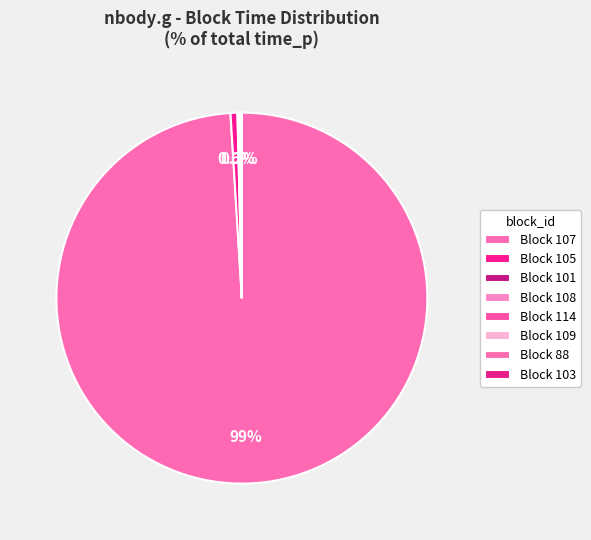

Rank the categories by value from lowest to highest.

109, 88, 103, 114, 108, 101, 105, 107